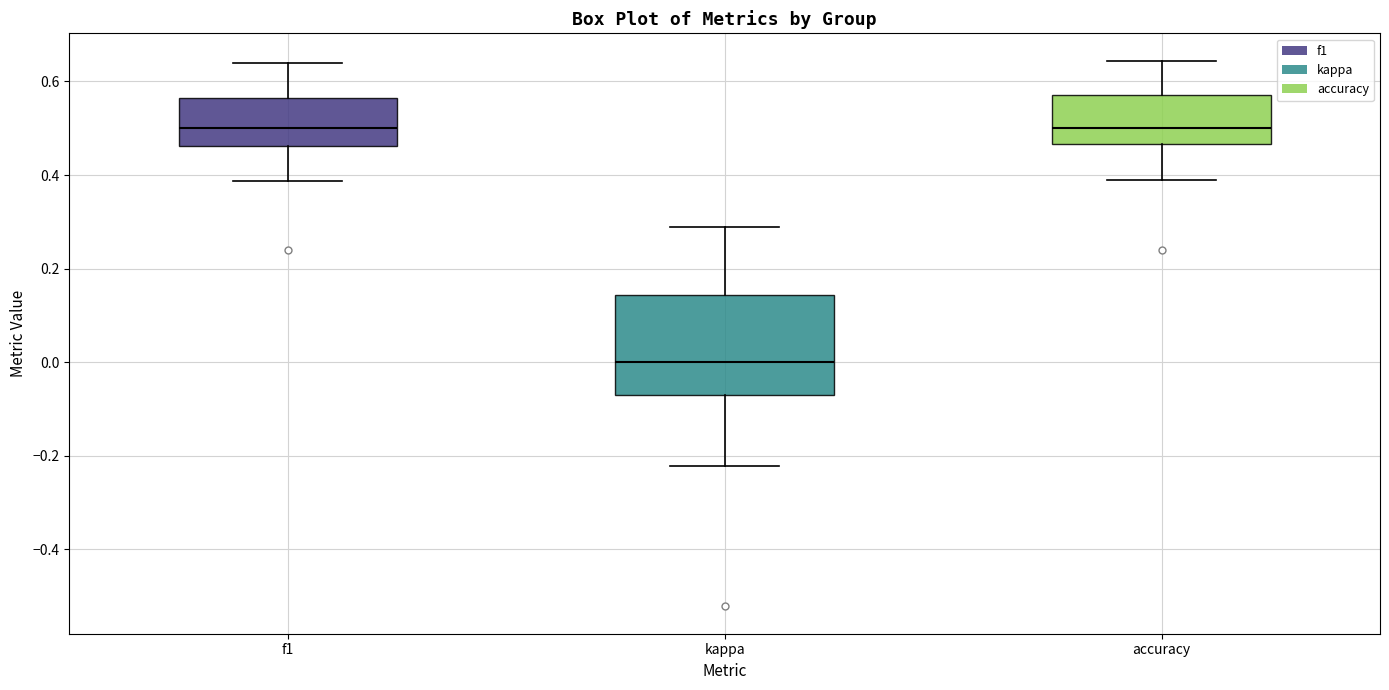

Comparing the boxes themselves (not the whiskers), which one is the tallest?

kappa